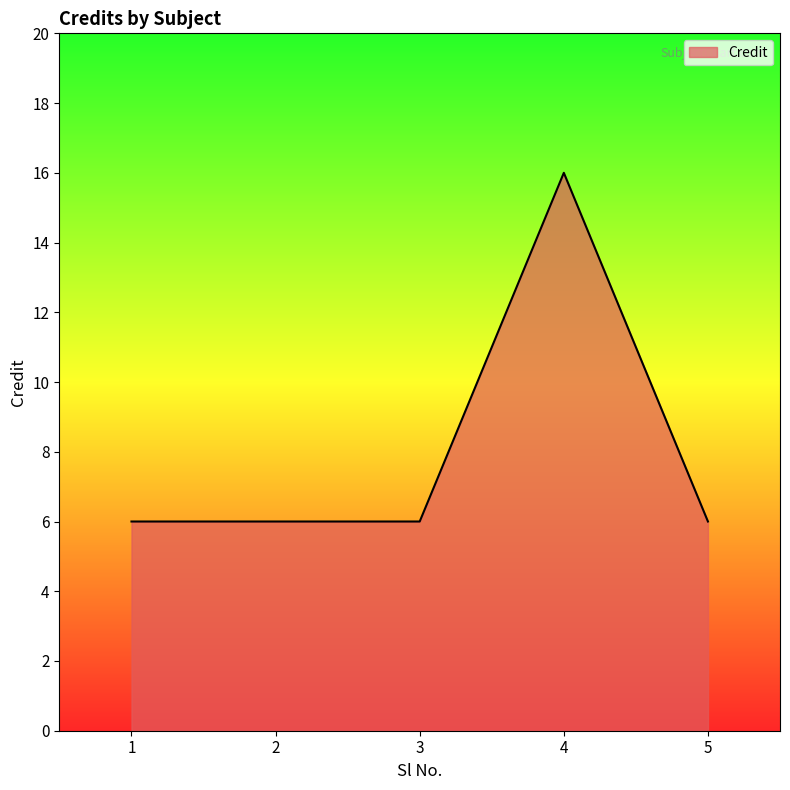

Count the values in the range 6 to 7.

4